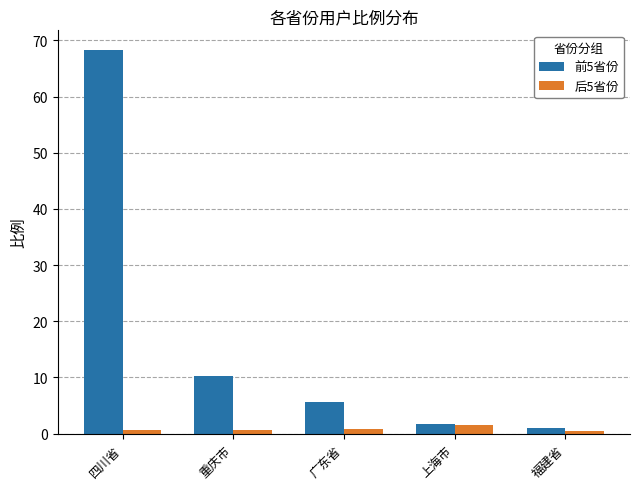

At which category is the sum across all series the highest?

四川省